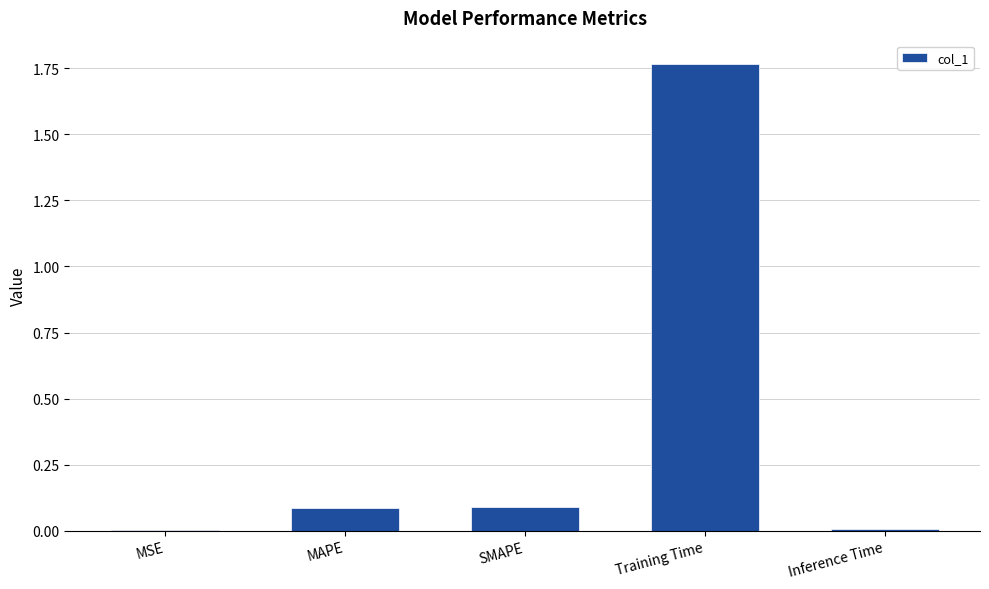

True or false: the data shows 0.1 at MAPE.

True